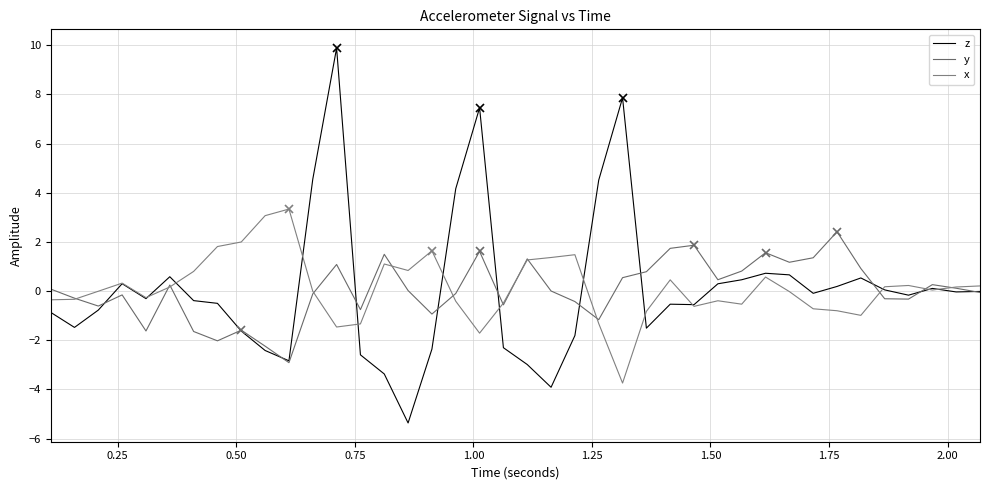

Does the chart display data point markers on the line(s)?

No